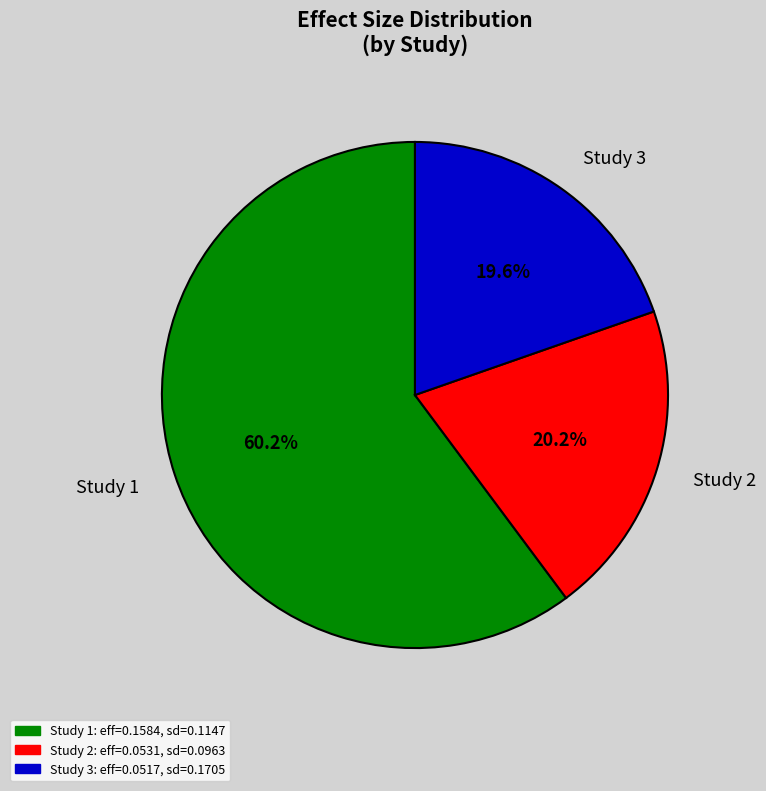

Is Study 1 the majority of the pie?

Yes